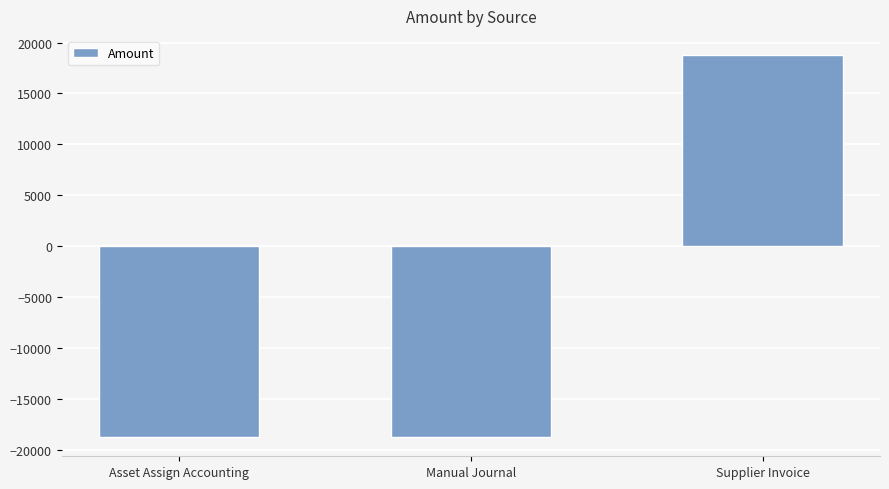

How many data points are less than -18774?

2